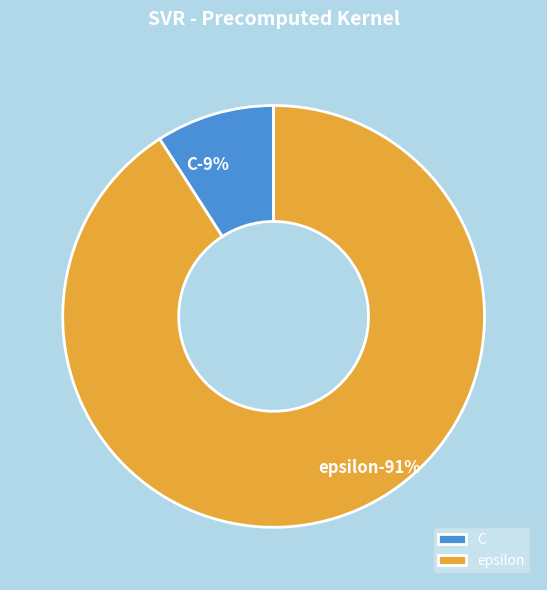

How many segments does this pie chart have?

2